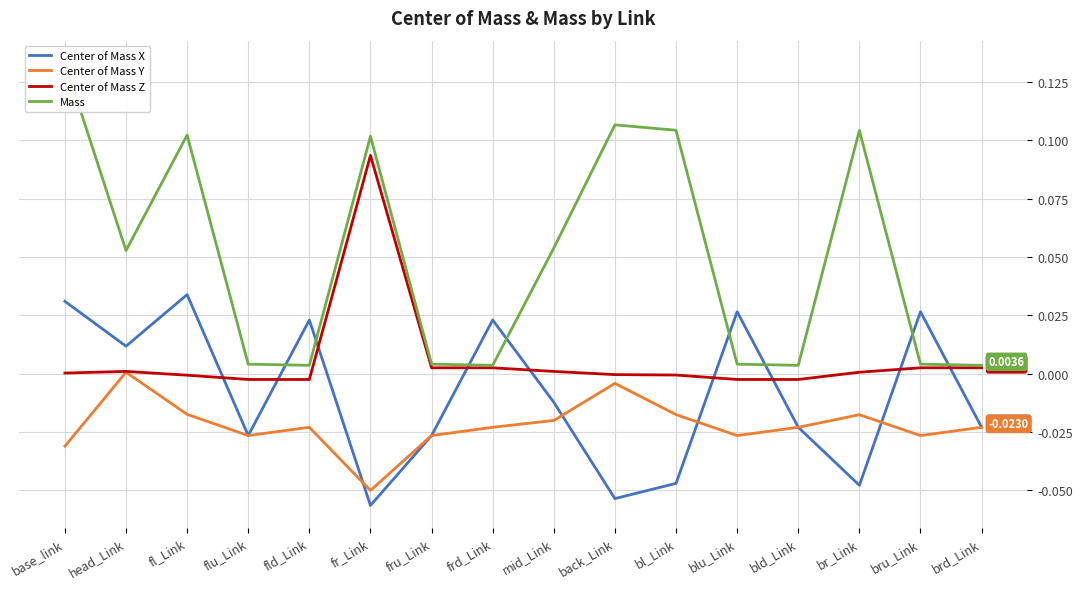

At head_Link, list the series in order from smallest to largest.

Center of Mass Y, Center of Mass Z, Center of Mass X, Mass